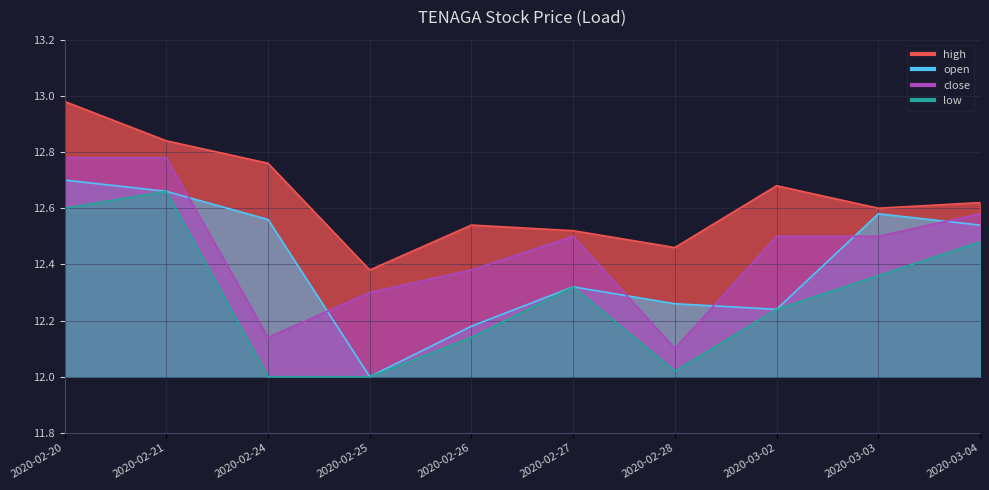

True or false: high and close cross at least once.

False